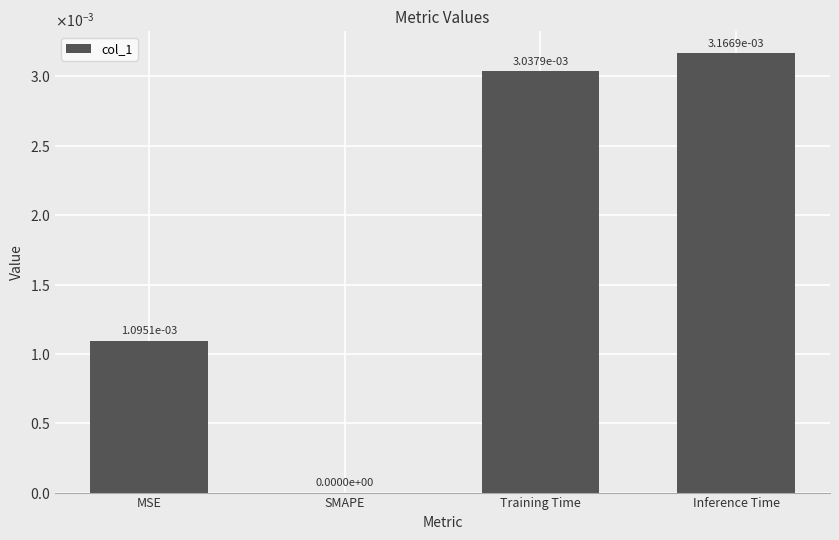

Where is the data nearest to the value 0?

SMAPE